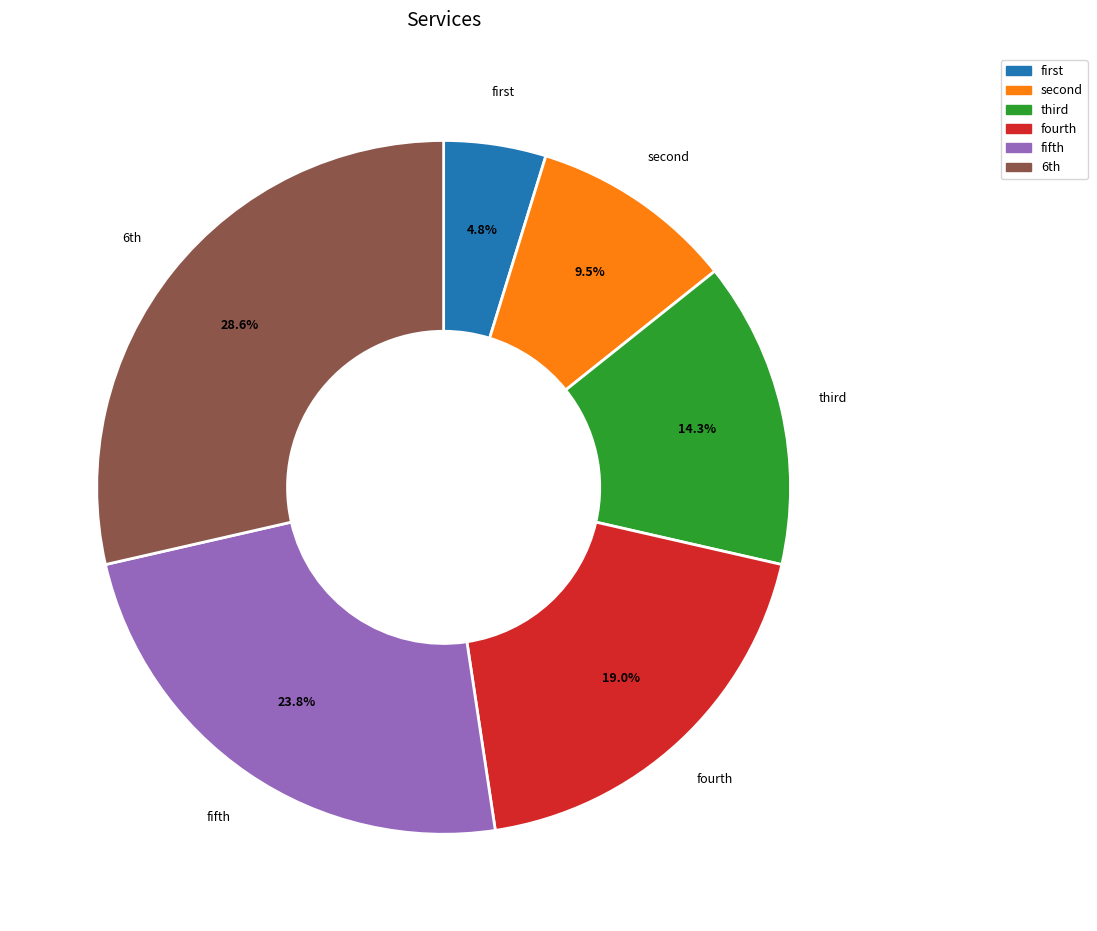

Rank the categories by value from highest to lowest.

6th, fifth, fourth, third, second, first